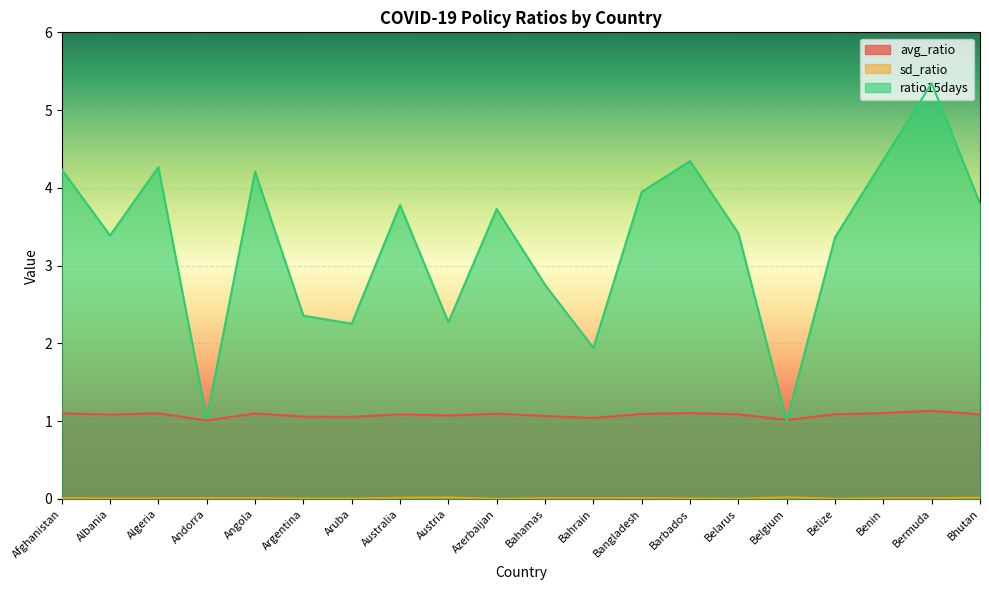

In sd_ratio, how many points are lower than both neighbors (excluding endpoints)?

6